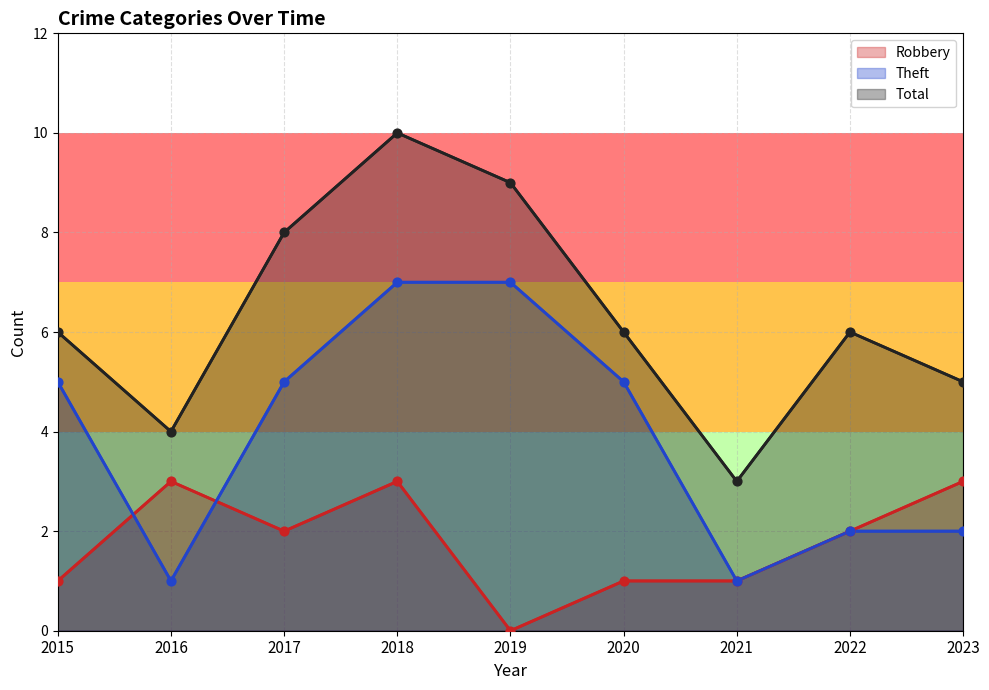

At how many categories does at least one series exceed 4?

7